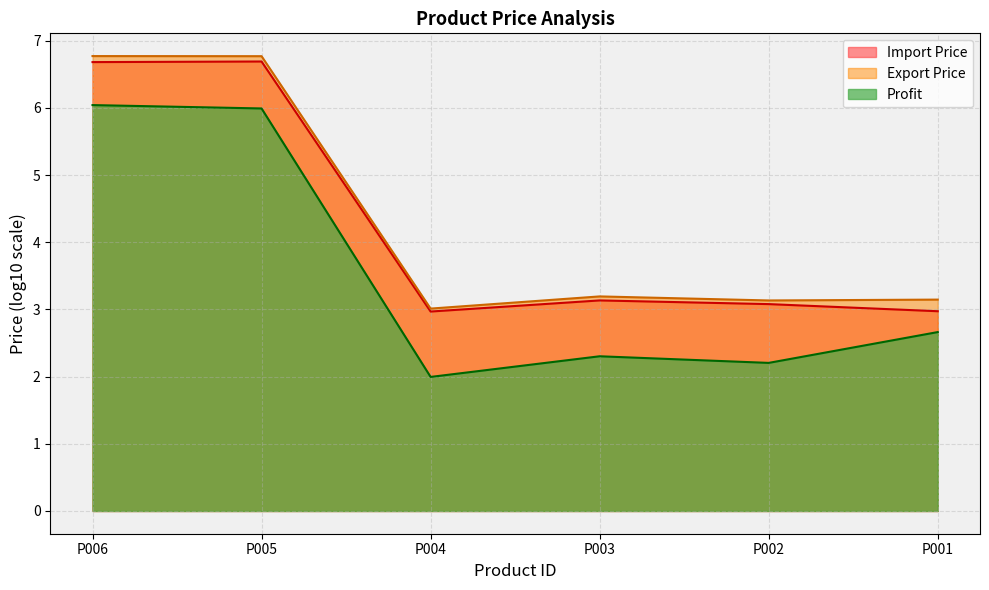

Between P006 and P002, which series saw the biggest shift?

Profit